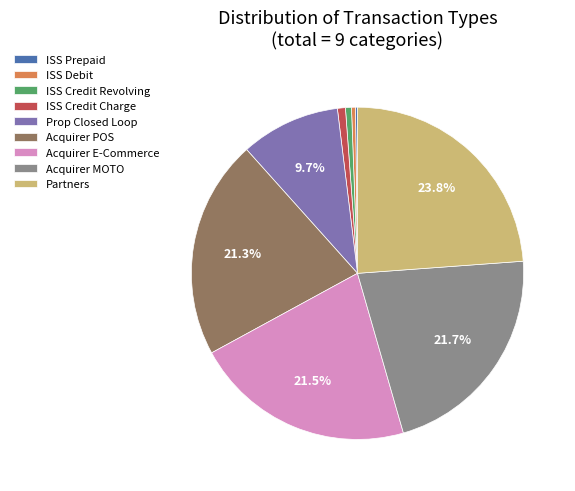

Is the sum of ISS Credit Revolving and Acquirer MOTO greater than half?

No